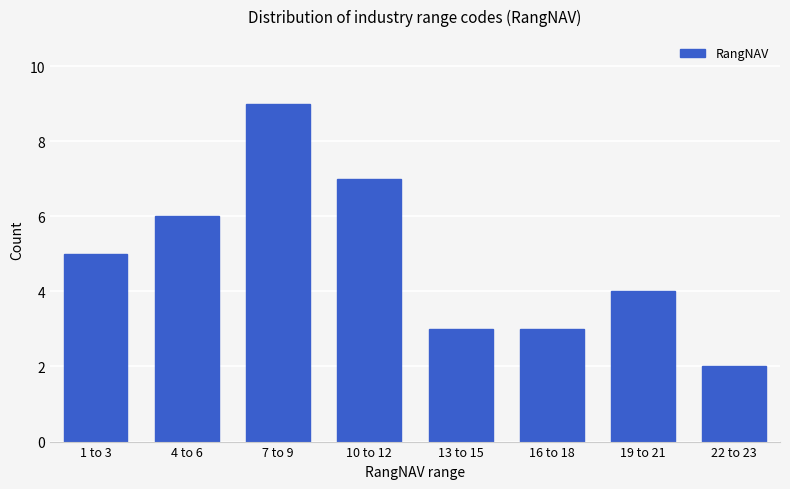

Reading right to left, transcribe all the data shown in this chart.

2	4	3	3	7	9	6	5